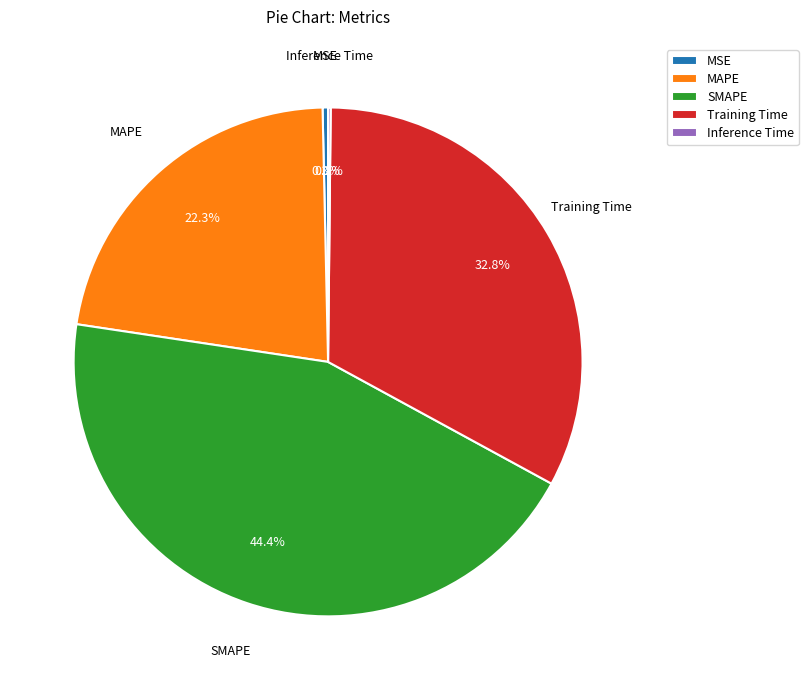

Does any single category account for the majority?

No